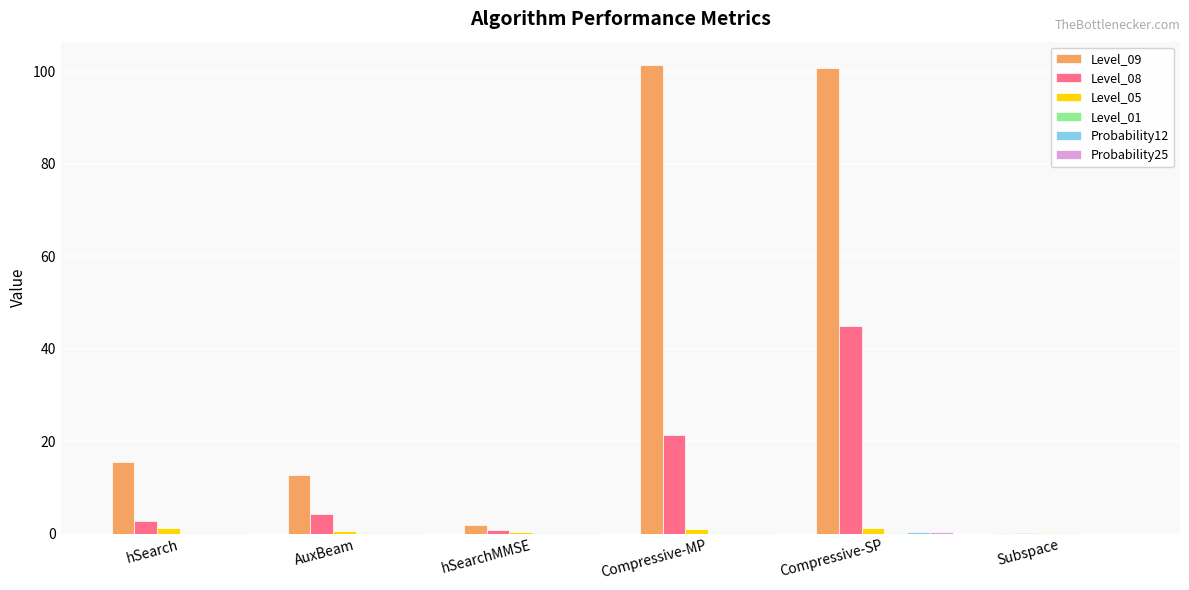

Is the value of Level_05 at Compressive-SP greater than the value of Level_08 at AuxBeam?

No